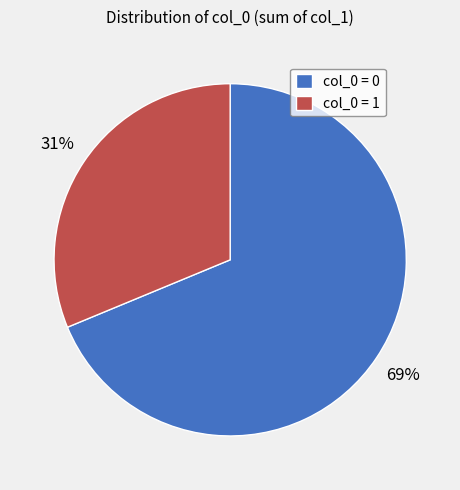

Which slice is the smallest?

col_0 = 1